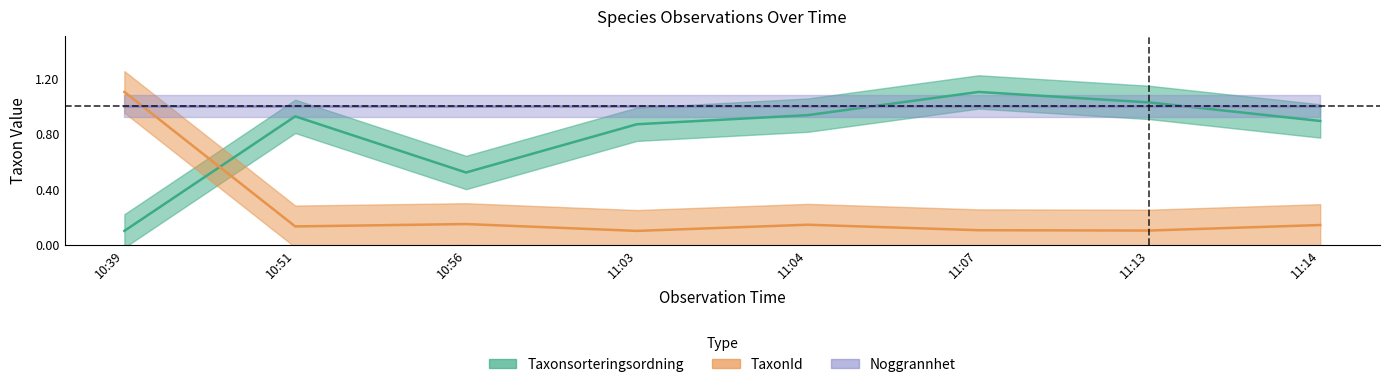

How many interior local valleys does the Taxonsorteringsordning series have?

1